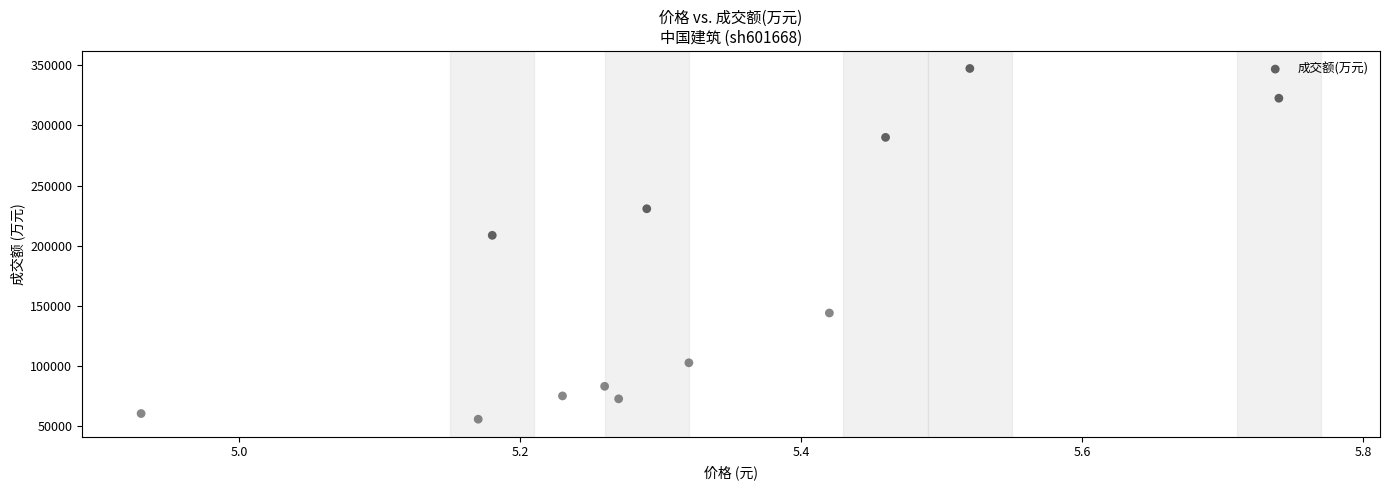

What Y value in the scatter plot is closest to 201584?

208646